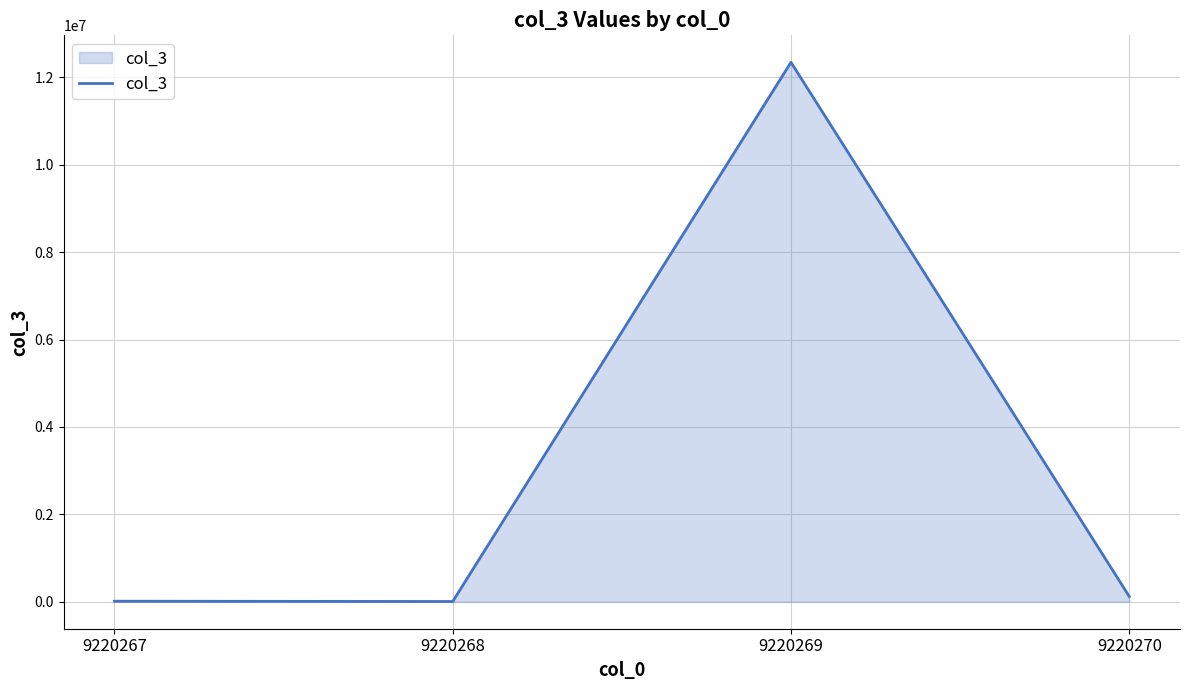

What is the sum of all values?

12484790